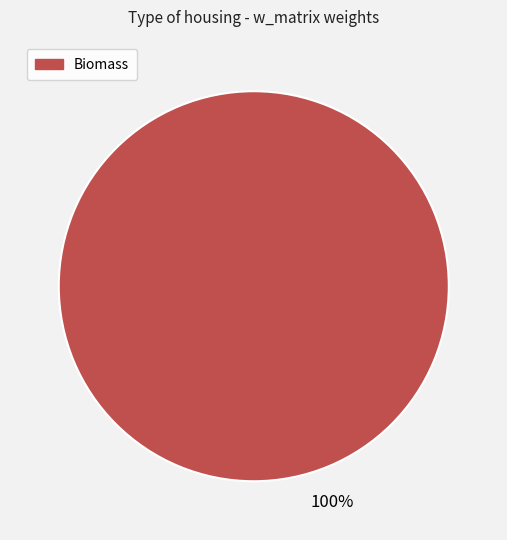

Does any single category account for the majority?

Yes